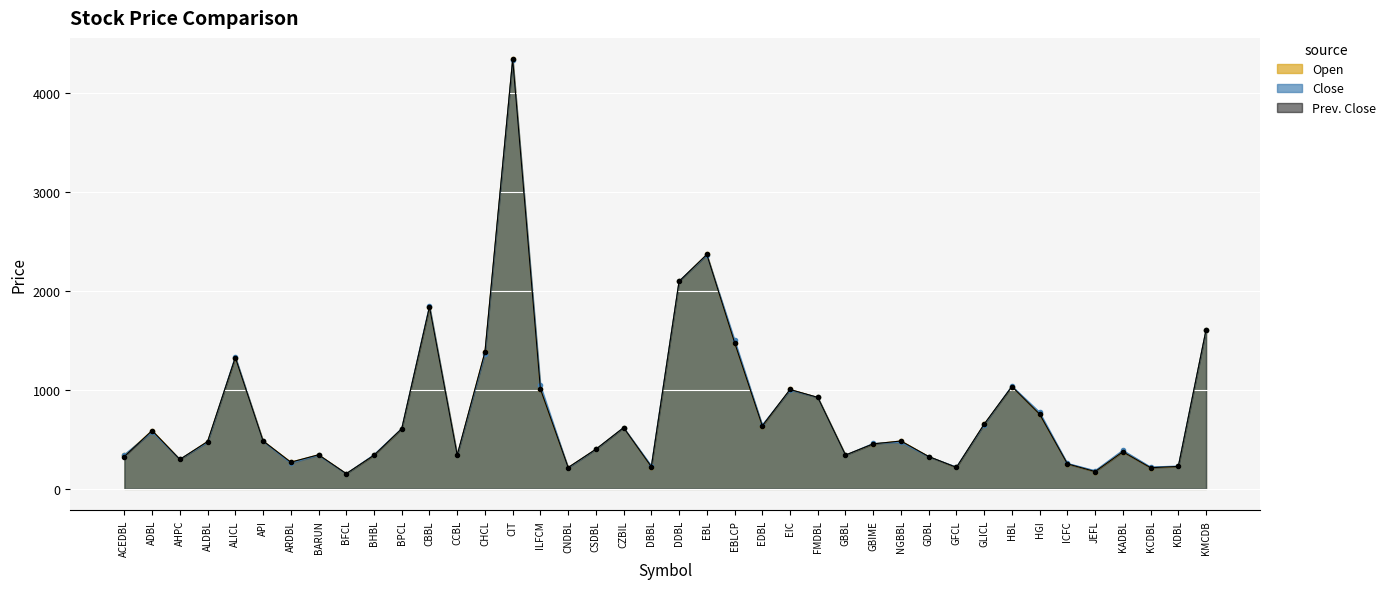

What is the maximum value shown in the chart?

4343